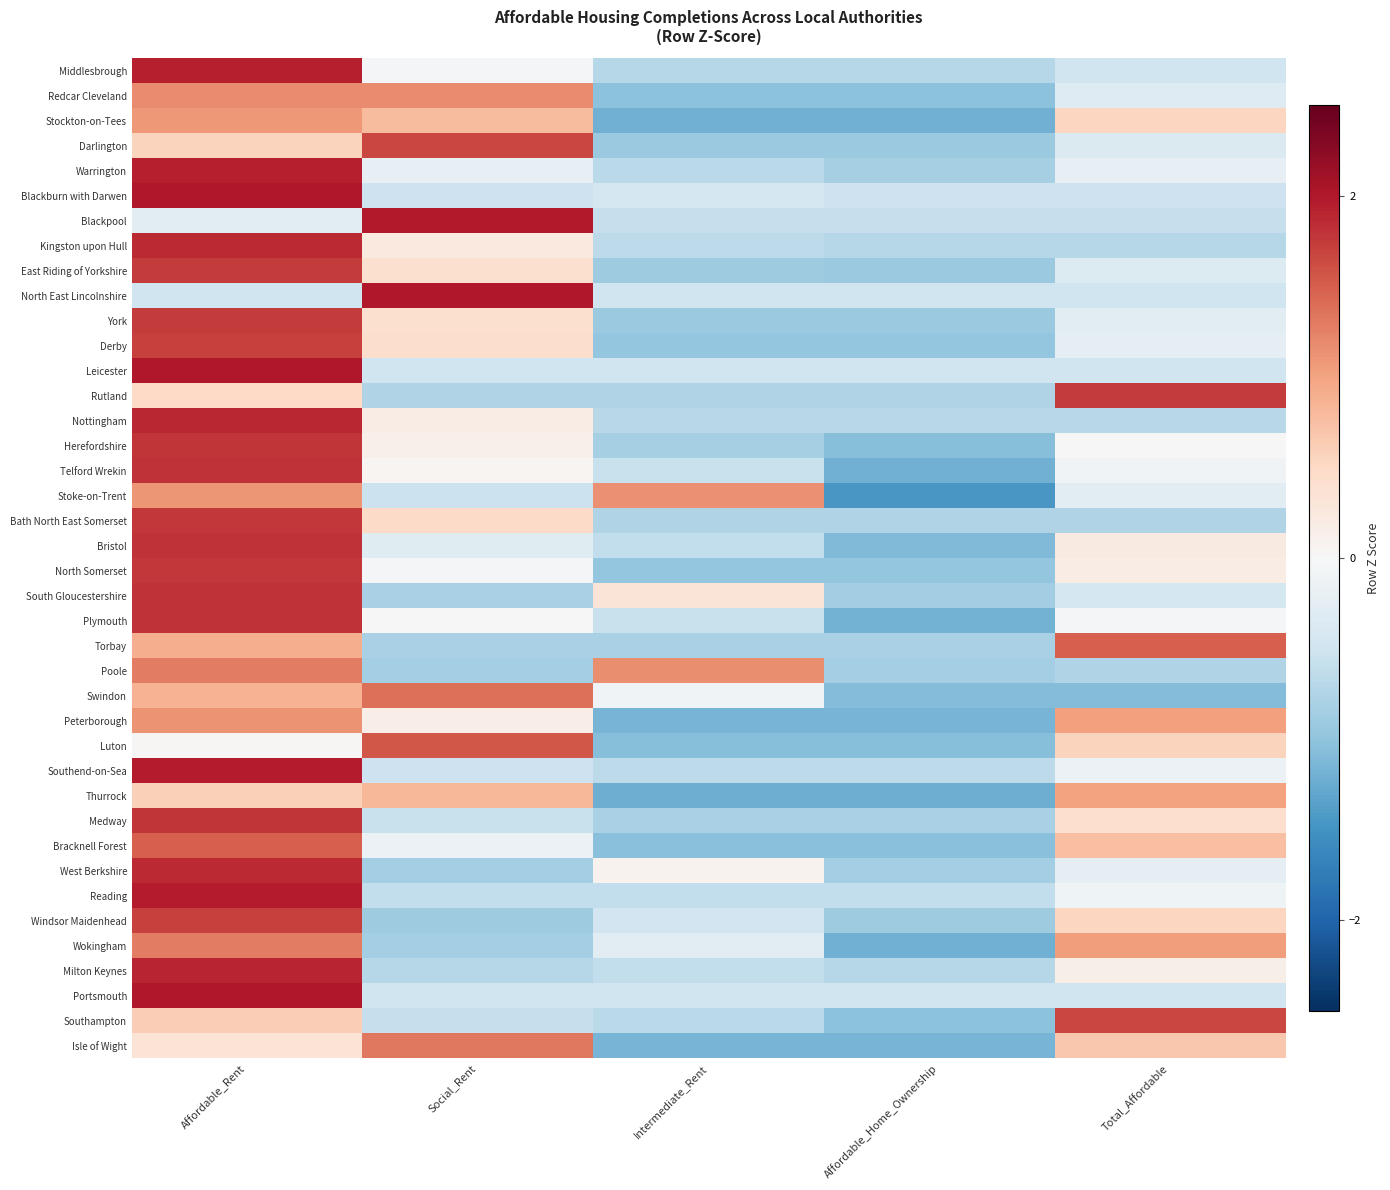

Reading right to left, list all the values displayed in this chart.

Middlesbrough: Total_Affordable=-0.5	Affordable_Home_Ownership=-0.7	Intermediate_Rent=-0.7	Social_Rent=-0.0	Affordable_Rent=1.9
Redcar Cleveland: Total_Affordable=-0.3	Affordable_Home_Ownership=-1.0	Intermediate_Rent=-1.0	Social_Rent=1.2	Affordable_Rent=1.2
Stockton-on-Tees: Total_Affordable=0.5	Affordable_Home_Ownership=-1.2	Intermediate_Rent=-1.2	Social_Rent=0.8	Affordable_Rent=1.1
Darlington: Total_Affordable=-0.4	Affordable_Home_Ownership=-0.9	Intermediate_Rent=-0.9	Social_Rent=1.7	Affordable_Rent=0.6
Warrington: Total_Affordable=-0.2	Affordable_Home_Ownership=-0.8	Intermediate_Rent=-0.7	Social_Rent=-0.2	Affordable_Rent=1.9
Blackburn with Darwen: Total_Affordable=-0.5	Affordable_Home_Ownership=-0.5	Intermediate_Rent=-0.4	Social_Rent=-0.5	Affordable_Rent=2.0
Blackpool: Total_Affordable=-0.6	Affordable_Home_Ownership=-0.6	Intermediate_Rent=-0.6	Social_Rent=2.0	Affordable_Rent=-0.3
Kingston upon Hull: Total_Affordable=-0.7	Affordable_Home_Ownership=-0.7	Intermediate_Rent=-0.7	Social_Rent=0.2	Affordable_Rent=1.9
East Riding of Yorkshire: Total_Affordable=-0.4	Affordable_Home_Ownership=-0.9	Intermediate_Rent=-0.9	Social_Rent=0.4	Affordable_Rent=1.8
North East Lincolnshire: Total_Affordable=-0.5	Affordable_Home_Ownership=-0.5	Intermediate_Rent=-0.5	Social_Rent=2.0	Affordable_Rent=-0.5
York: Total_Affordable=-0.3	Affordable_Home_Ownership=-0.9	Intermediate_Rent=-0.9	Social_Rent=0.4	Affordable_Rent=1.7
Derby: Total_Affordable=-0.2	Affordable_Home_Ownership=-1.0	Intermediate_Rent=-1.0	Social_Rent=0.4	Affordable_Rent=1.7
Leicester: Total_Affordable=-0.5	Affordable_Home_Ownership=-0.5	Intermediate_Rent=-0.5	Social_Rent=-0.5	Affordable_Rent=2.0
Rutland: Total_Affordable=1.8	Affordable_Home_Ownership=-0.8	Intermediate_Rent=-0.8	Social_Rent=-0.8	Affordable_Rent=0.5
Nottingham: Total_Affordable=-0.7	Affordable_Home_Ownership=-0.7	Intermediate_Rent=-0.7	Social_Rent=0.2	Affordable_Rent=1.9
Herefordshire: Total_Affordable=-0.0	Affordable_Home_Ownership=-1.1	Intermediate_Rent=-0.8	Social_Rent=0.1	Affordable_Rent=1.8
Telford Wrekin: Total_Affordable=-0.1	Affordable_Home_Ownership=-1.2	Intermediate_Rent=-0.6	Social_Rent=0.0	Affordable_Rent=1.8
Stoke-on-Trent: Total_Affordable=-0.3	Affordable_Home_Ownership=-1.5	Intermediate_Rent=1.1	Social_Rent=-0.5	Affordable_Rent=1.1
Bath North East Somerset: Total_Affordable=-0.7	Affordable_Home_Ownership=-0.7	Intermediate_Rent=-0.7	Social_Rent=0.5	Affordable_Rent=1.8
Bristol: Total_Affordable=0.2	Affordable_Home_Ownership=-1.1	Intermediate_Rent=-0.6	Social_Rent=-0.3	Affordable_Rent=1.8
North Somerset: Total_Affordable=0.2	Affordable_Home_Ownership=-1.0	Intermediate_Rent=-1.0	Social_Rent=-0.0	Affordable_Rent=1.8
South Gloucestershire: Total_Affordable=-0.4	Affordable_Home_Ownership=-0.9	Intermediate_Rent=0.3	Social_Rent=-0.8	Affordable_Rent=1.8
Plymouth: Total_Affordable=-0.1	Affordable_Home_Ownership=-1.2	Intermediate_Rent=-0.6	Social_Rent=-0.0	Affordable_Rent=1.8
Torbay: Total_Affordable=1.5	Affordable_Home_Ownership=-0.8	Intermediate_Rent=-0.8	Social_Rent=-0.8	Affordable_Rent=0.9
Poole: Total_Affordable=-0.7	Affordable_Home_Ownership=-0.9	Intermediate_Rent=1.2	Social_Rent=-0.9	Affordable_Rent=1.3
Swindon: Total_Affordable=-1.1	Affordable_Home_Ownership=-1.1	Intermediate_Rent=-0.1	Social_Rent=1.4	Affordable_Rent=0.9
Peterborough: Total_Affordable=1.0	Affordable_Home_Ownership=-1.2	Intermediate_Rent=-1.2	Social_Rent=0.2	Affordable_Rent=1.1
Luton: Total_Affordable=0.6	Affordable_Home_Ownership=-1.1	Intermediate_Rent=-1.1	Social_Rent=1.6	Affordable_Rent=0.0
Southend-on-Sea: Total_Affordable=-0.1	Affordable_Home_Ownership=-0.6	Intermediate_Rent=-0.6	Social_Rent=-0.5	Affordable_Rent=2.0
Thurrock: Total_Affordable=1.0	Affordable_Home_Ownership=-1.2	Intermediate_Rent=-1.2	Social_Rent=0.8	Affordable_Rent=0.6
Medway: Total_Affordable=0.4	Affordable_Home_Ownership=-0.8	Intermediate_Rent=-0.8	Social_Rent=-0.6	Affordable_Rent=1.8
Bracknell Forest: Total_Affordable=0.8	Affordable_Home_Ownership=-1.0	Intermediate_Rent=-1.0	Social_Rent=-0.1	Affordable_Rent=1.5
West Berkshire: Total_Affordable=-0.2	Affordable_Home_Ownership=-0.9	Intermediate_Rent=0.1	Social_Rent=-0.9	Affordable_Rent=1.9
Reading: Total_Affordable=-0.1	Affordable_Home_Ownership=-0.6	Intermediate_Rent=-0.6	Social_Rent=-0.6	Affordable_Rent=2.0
Windsor Maidenhead: Total_Affordable=0.5	Affordable_Home_Ownership=-0.9	Intermediate_Rent=-0.5	Social_Rent=-0.9	Affordable_Rent=1.7
Wokingham: Total_Affordable=1.0	Affordable_Home_Ownership=-1.2	Intermediate_Rent=-0.3	Social_Rent=-0.9	Affordable_Rent=1.3
Milton Keynes: Total_Affordable=0.1	Affordable_Home_Ownership=-0.7	Intermediate_Rent=-0.6	Social_Rent=-0.7	Affordable_Rent=1.9
Portsmouth: Total_Affordable=-0.5	Affordable_Home_Ownership=-0.5	Intermediate_Rent=-0.5	Social_Rent=-0.5	Affordable_Rent=2.0
Southampton: Total_Affordable=1.7	Affordable_Home_Ownership=-1.0	Intermediate_Rent=-0.7	Social_Rent=-0.6	Affordable_Rent=0.6
Isle of Wight: Total_Affordable=0.7	Affordable_Home_Ownership=-1.2	Intermediate_Rent=-1.2	Social_Rent=1.3	Affordable_Rent=0.3